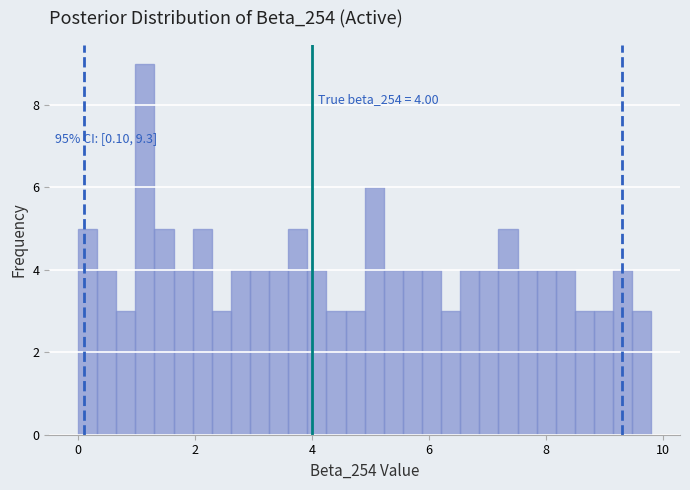

Around what value on the x-axis is the tallest bar? Give the approximate position of its centre, as read against the axis.

1.2